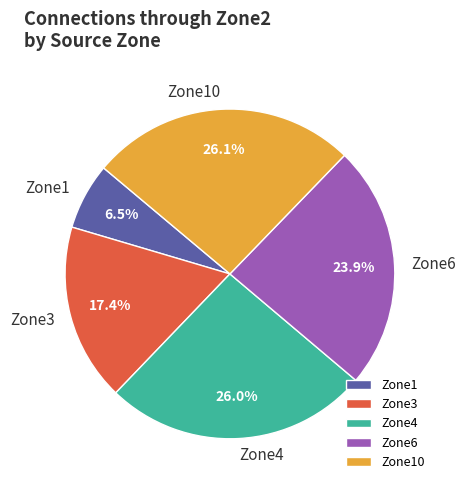

What percentage is NOT represented by Zone4?

74.0%